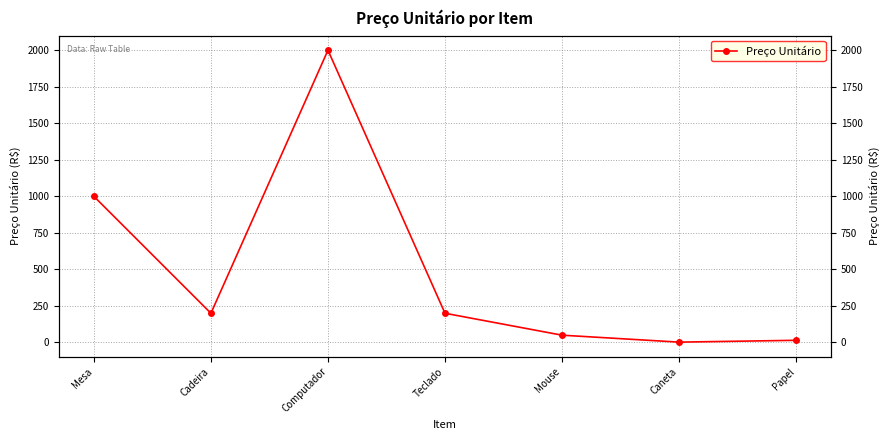

Rank the categories by value from highest to lowest.

Computador, Mesa, Cadeira, Teclado, Mouse, Papel, Caneta